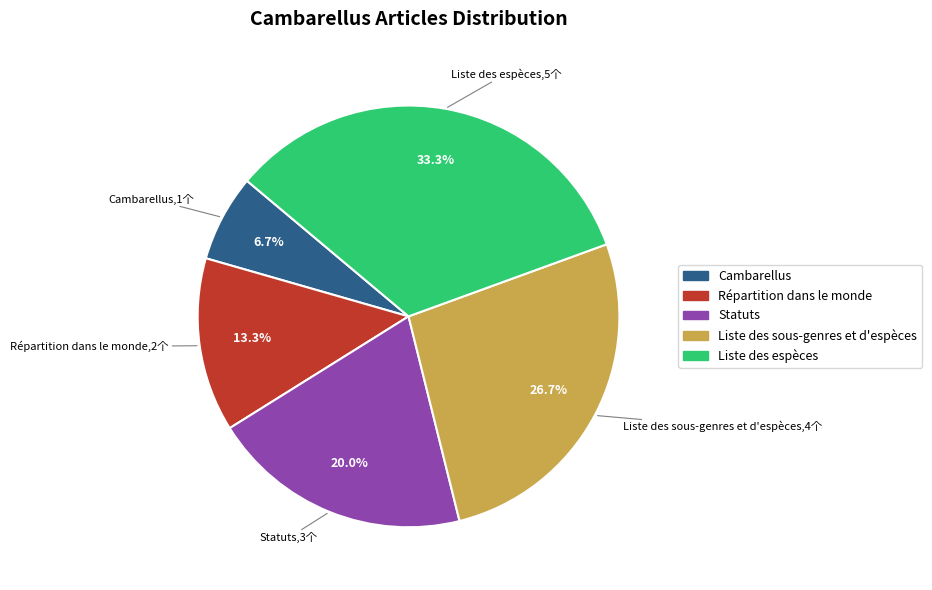

What percentage do Statuts and Liste des espèces together represent?

53.3%